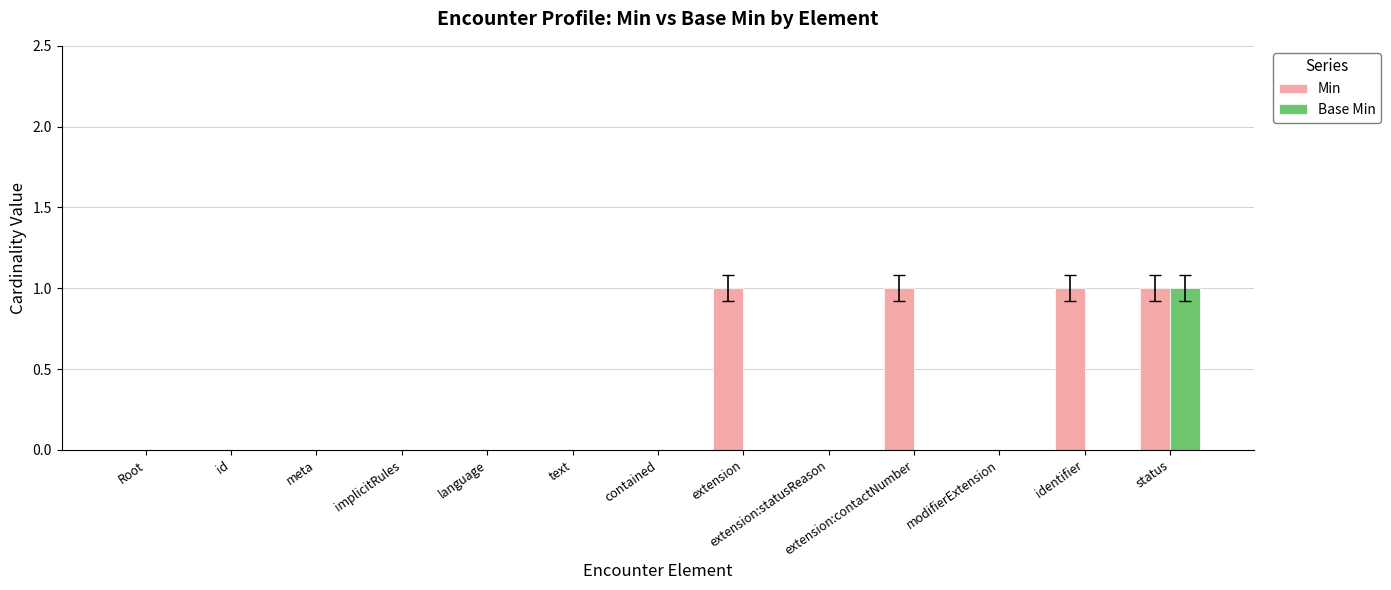

Does the chart contain stacked bars?

No